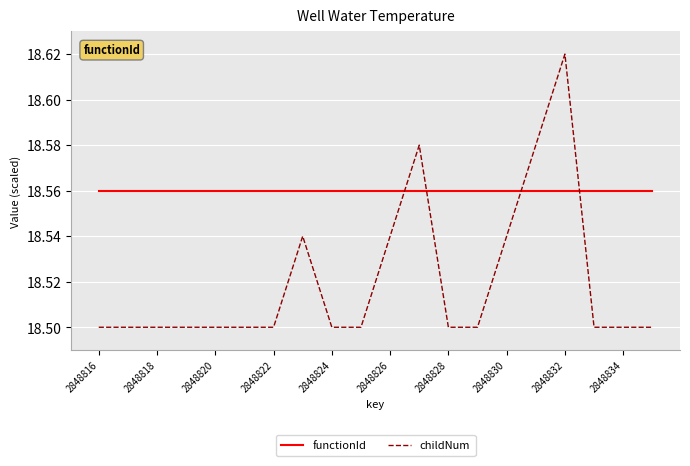

After their last crossing, which series has the higher values: functionId or childNum?

functionId